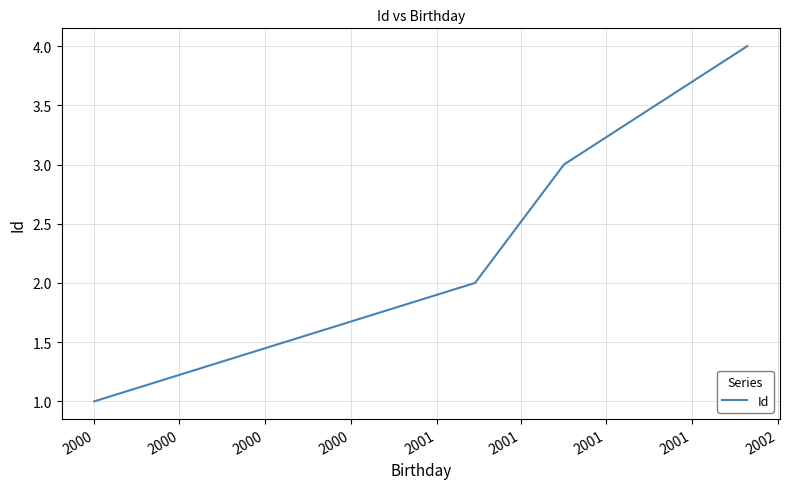

True or false: the data has more than 1 interior local peaks.

False